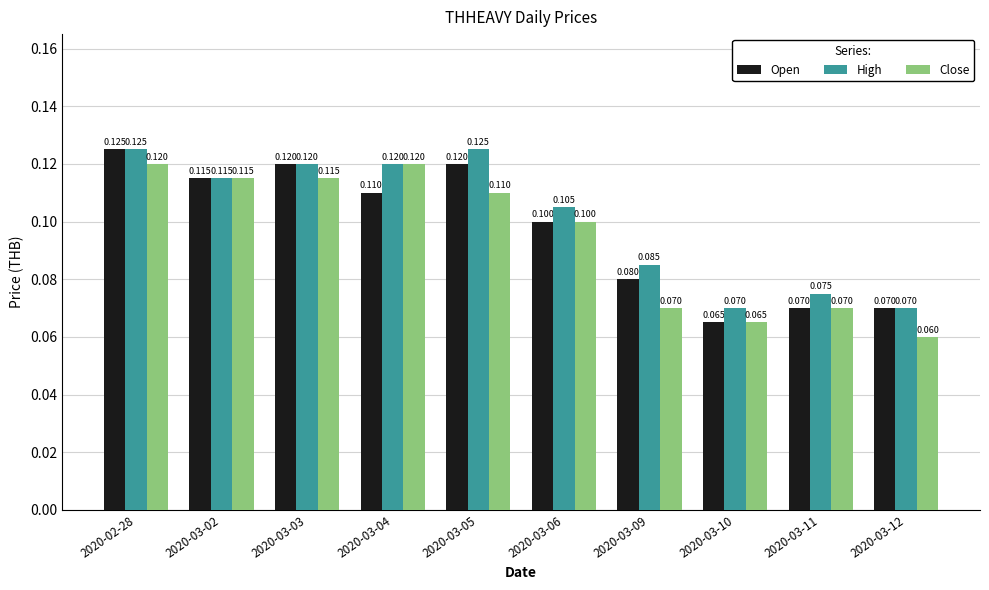

Reading left to right, what are all the values shown in this chart?

Open: 0.1	0.1	0.1	0.1	0.1	0.1	0.1	0.1	0.1	0.1
High: 0.1	0.1	0.1	0.1	0.1	0.1	0.1	0.1	0.1	0.1
Close: 0.1	0.1	0.1	0.1	0.1	0.1	0.1	0.1	0.1	0.1